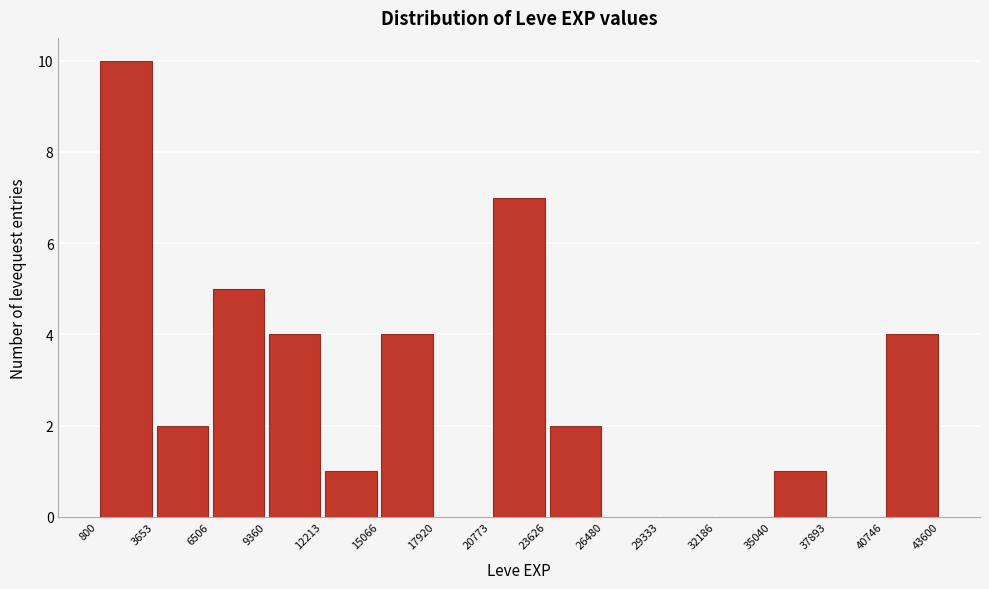

Reading left to right, list every bar in this chart as the range it spans on the x-axis followed by its height. The values are not printed on the chart, so give them approximately, as read against the axis.

800 to 3653: 10
3653 to 6506: 2
6506 to 9360: 5
9360 to 12213: 4
12213 to 15066: 1
15066 to 17920: 4
17920 to 20773: 0
20773 to 23626: 7
23626 to 26480: 2
26480 to 29333: 0
29333 to 32186: 0
32186 to 35040: 0
35040 to 37893: 1
37893 to 40746: 0
40746 to 43600: 4